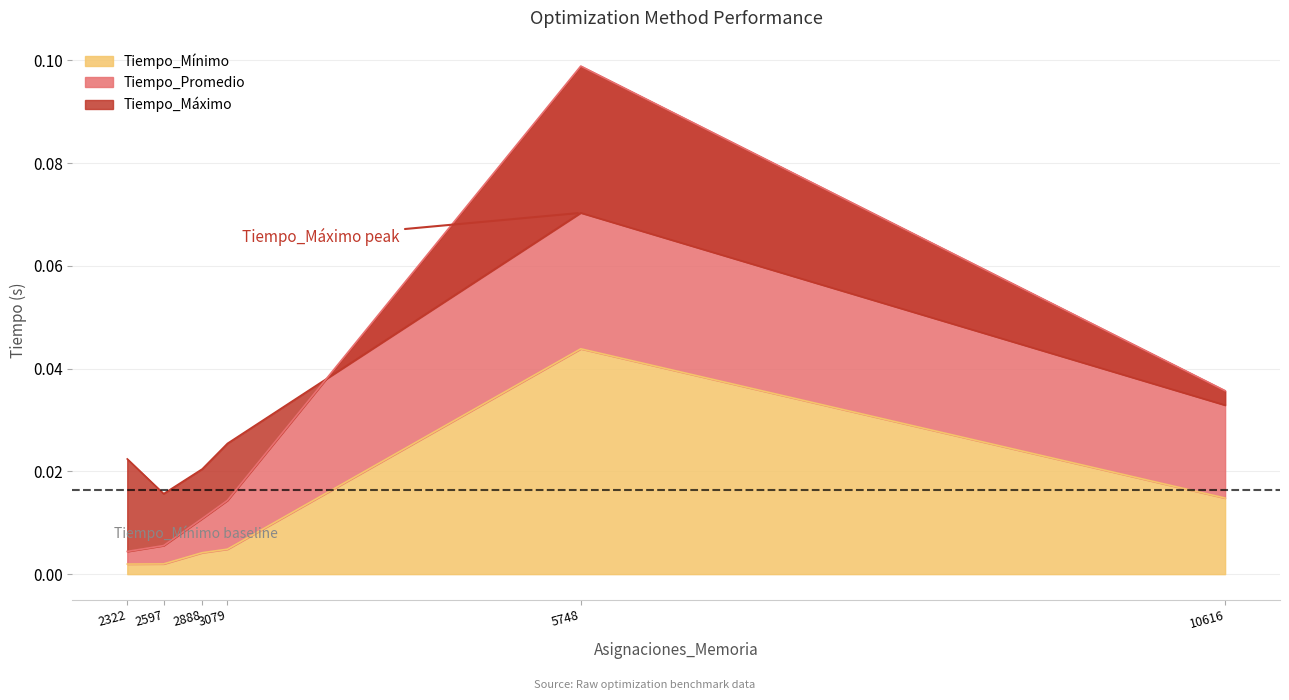

How many lines are shown in the chart?

3